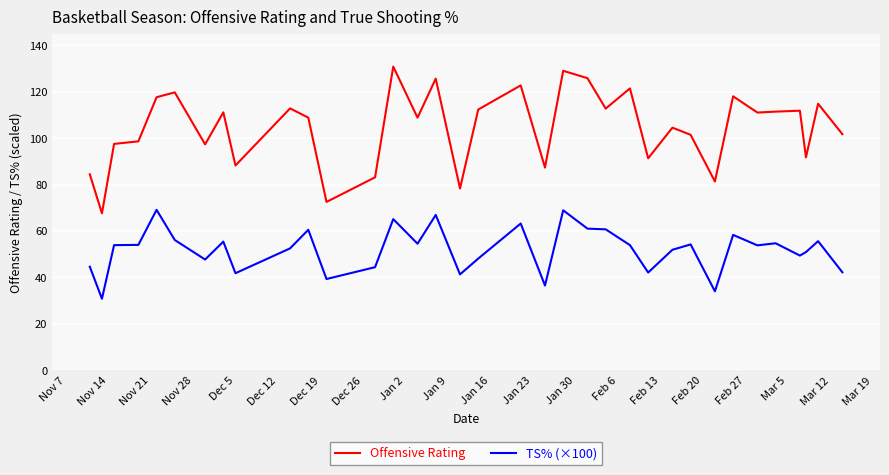

List the series in order of their overall mean, lowest first.

TS% (×100), Offensive Rating